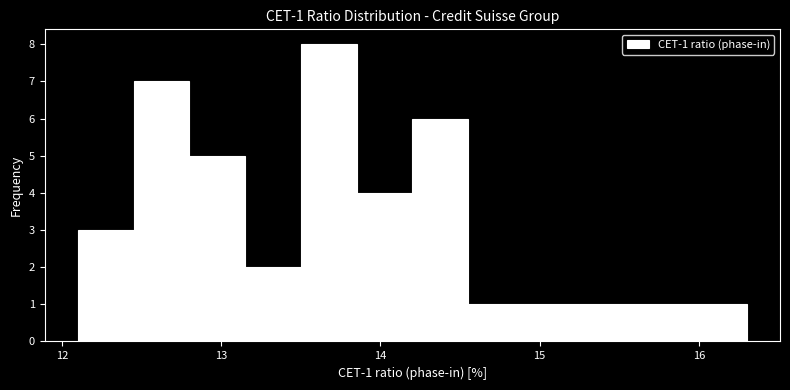

Around what value on the x-axis is the tallest bar? Give the approximate position of its centre, as read against the axis.

13.7